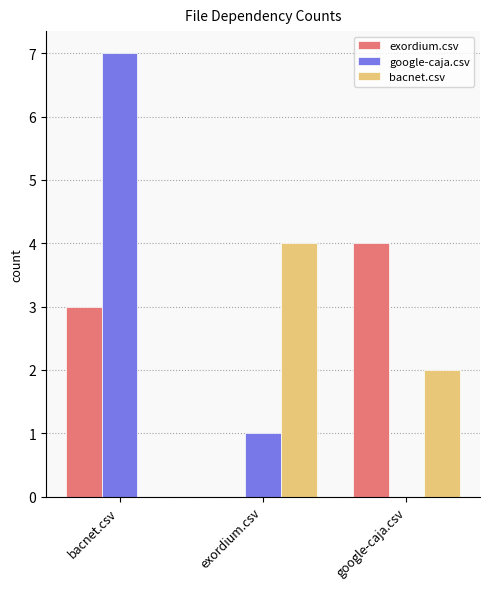

At which category does the chart reach its peak across all series?

bacnet.csv